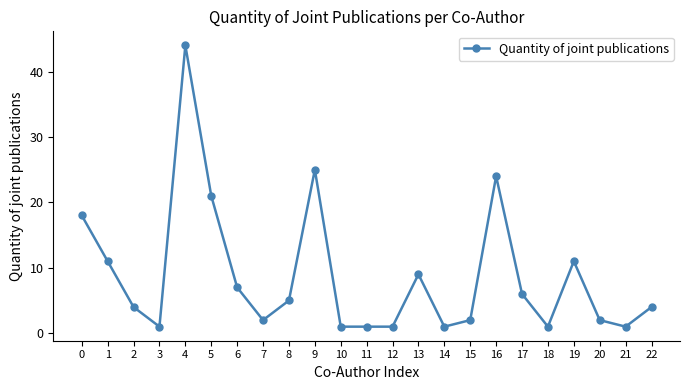

Which label corresponds to the largest value in the chart?

4